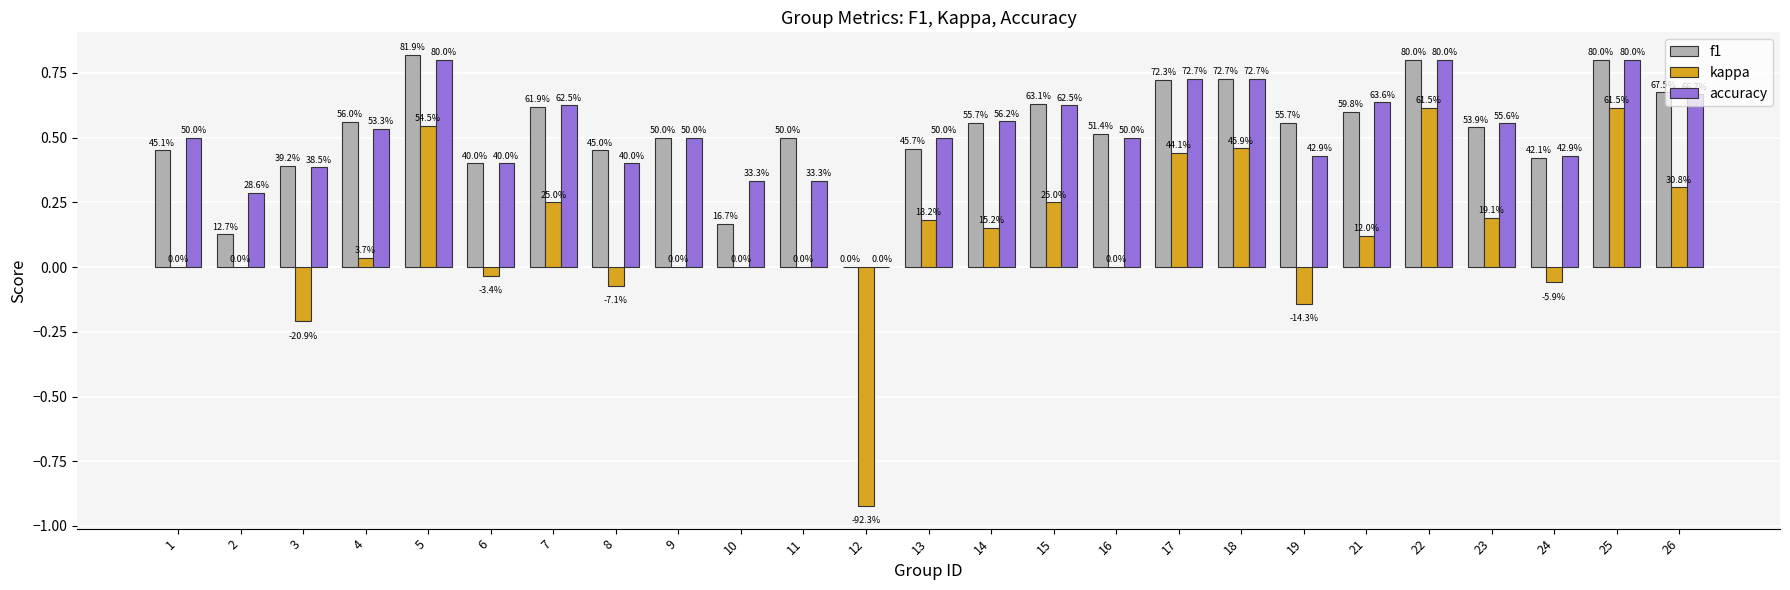

What value does the accuracy series have at 9?

0.5